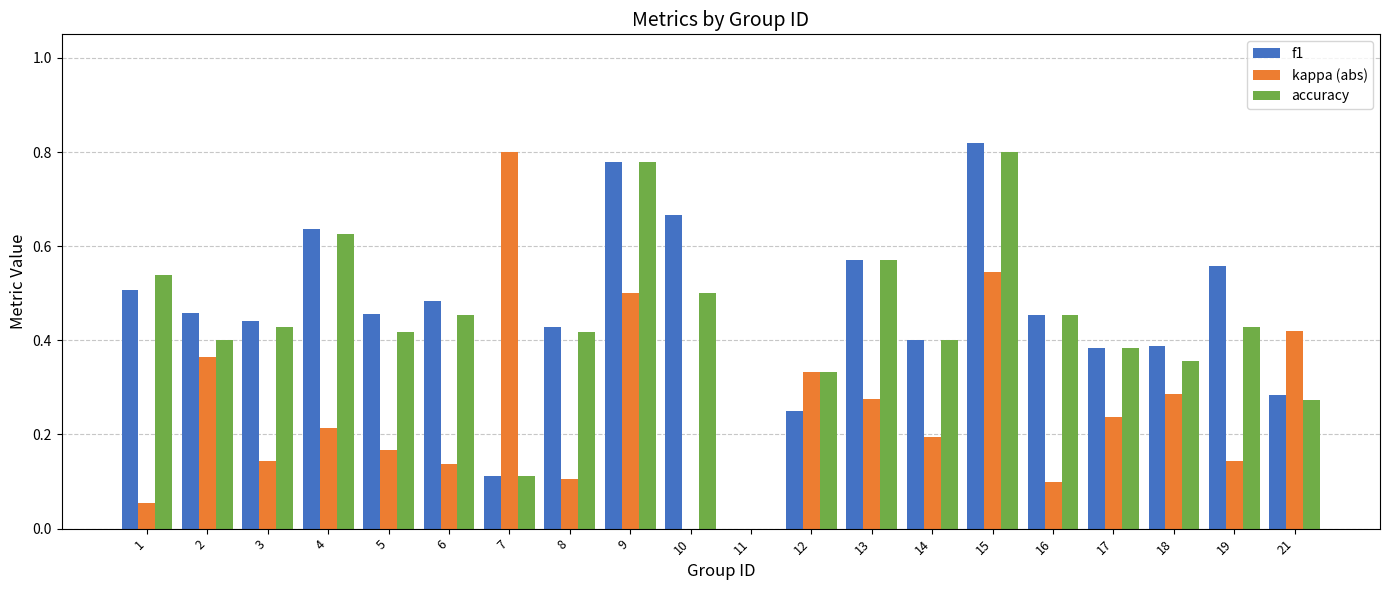

Which series has the widest spread of values?

f1